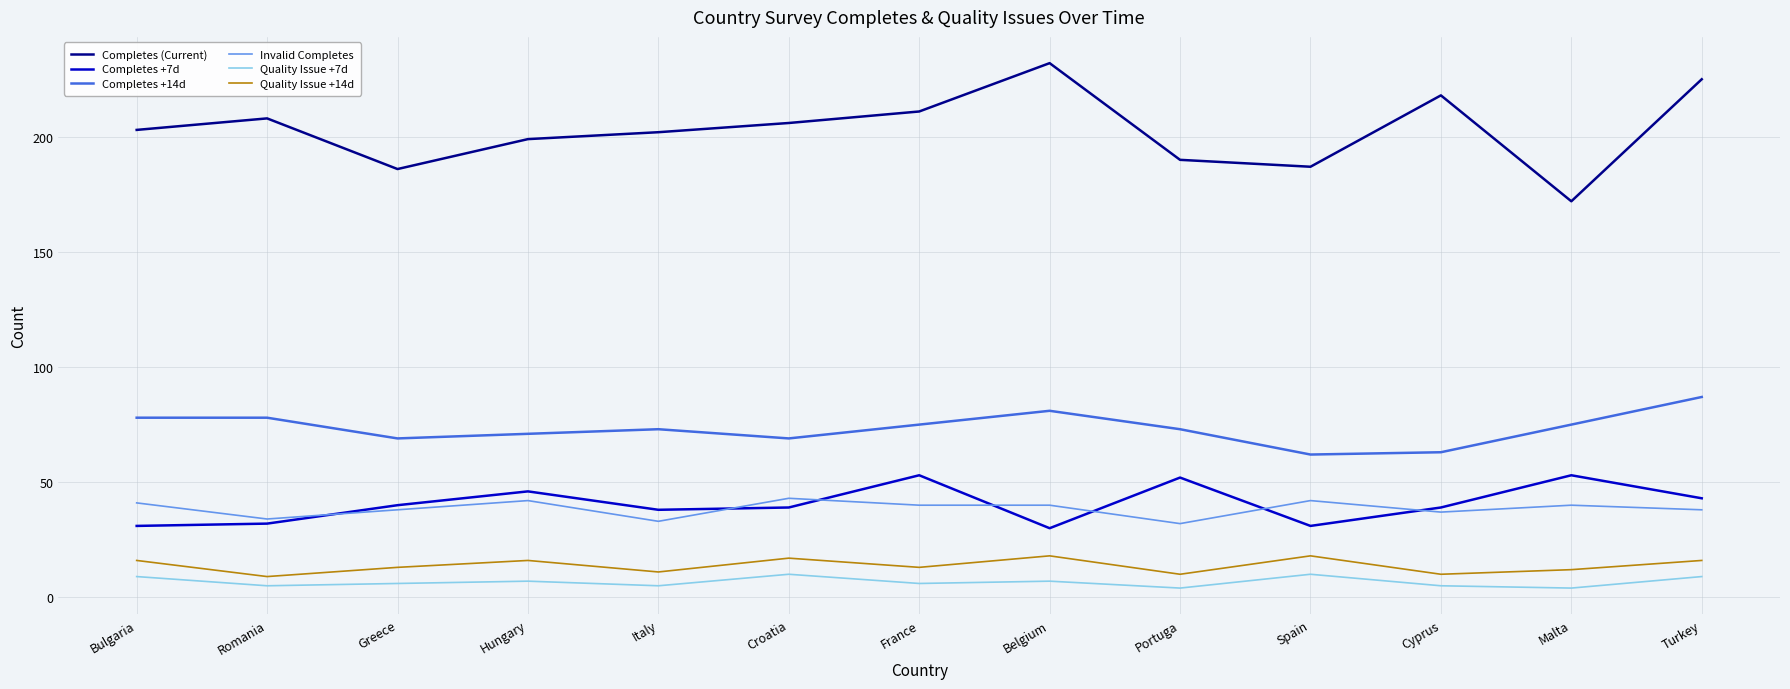

Rank the series by their maximum value, from highest to lowest.

Completes (Current), Completes +14d, Completes +7d, Invalid Completes, Quality Issue +14d, Quality Issue +7d